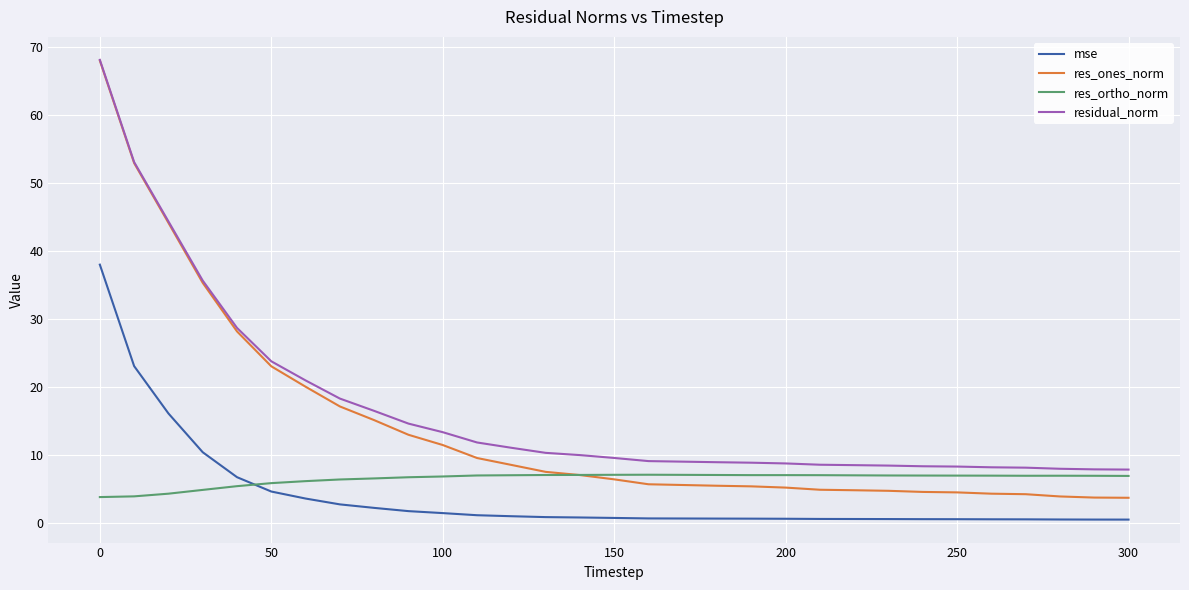

Which series has the widest spread of values?

res_ones_norm